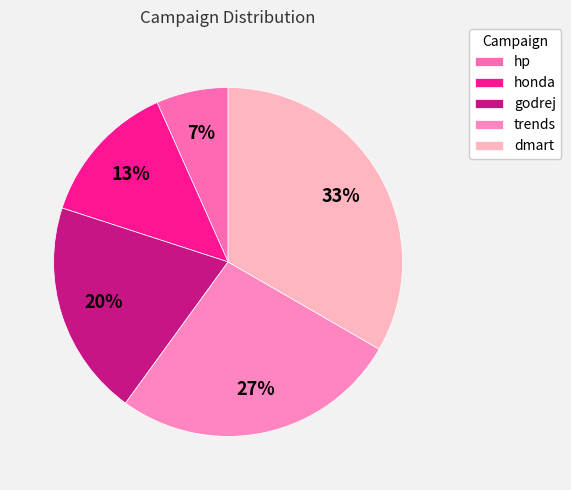

The hp slice represents 7% of the pie. True or false?

True